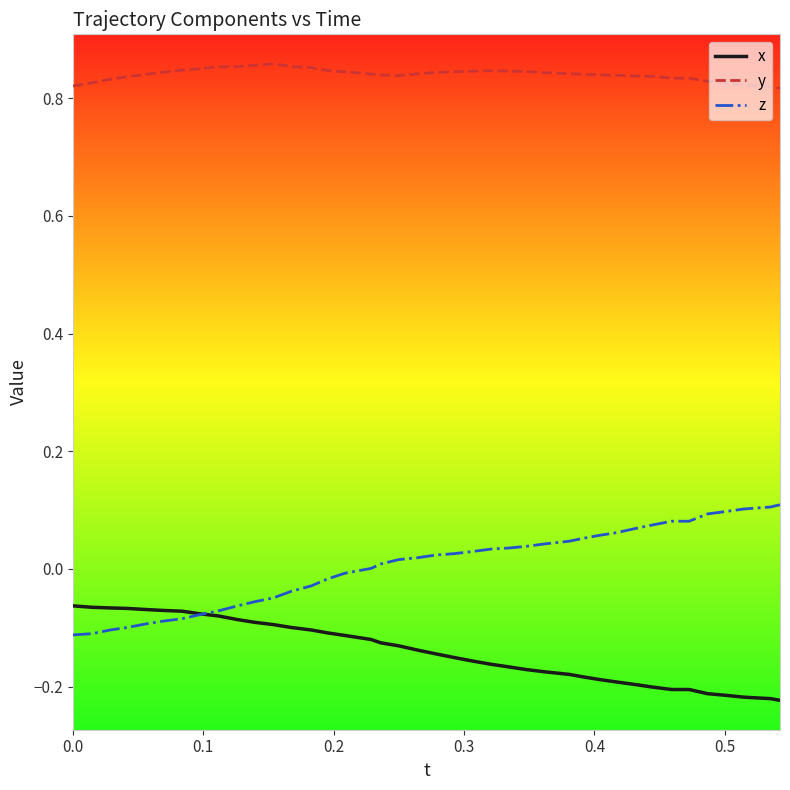

Which series has the largest total across all categories?

y